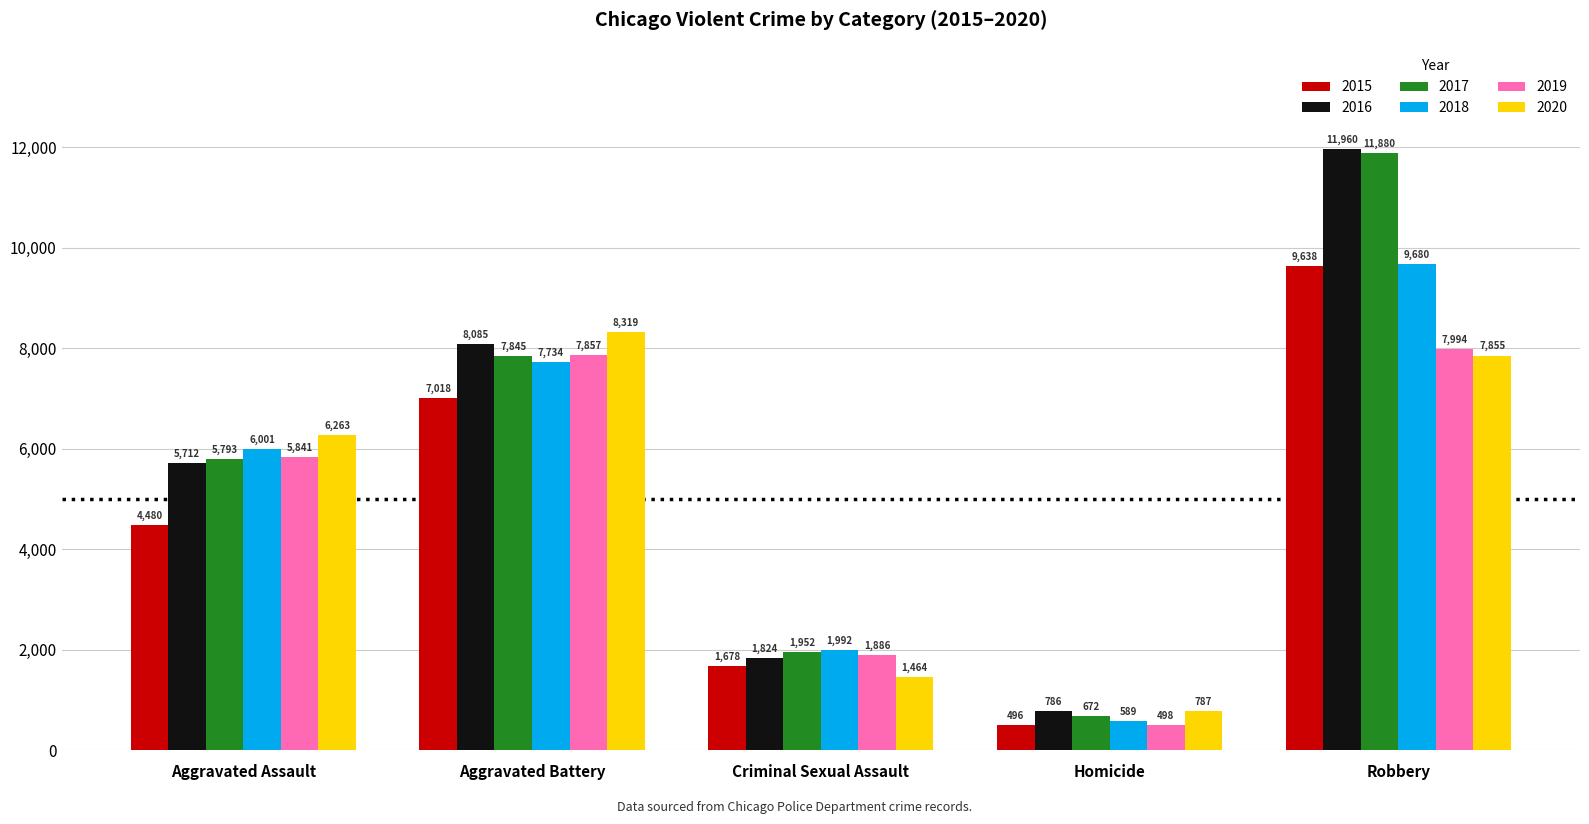

What is the difference between the maximum and minimum values in the 2017 series?

11208